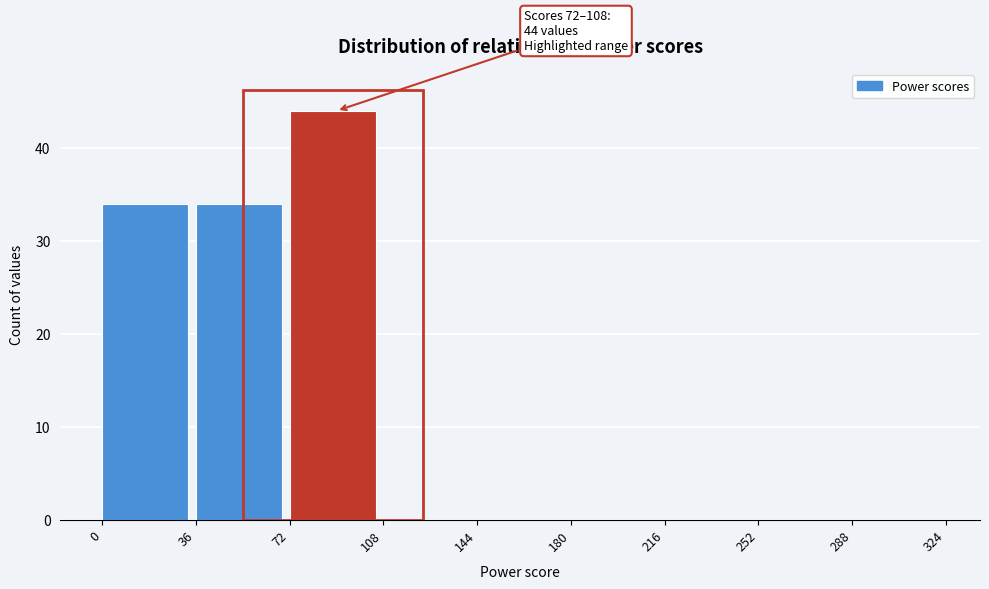

Over which range of the x-axis is the bar tallest?

72 to 108